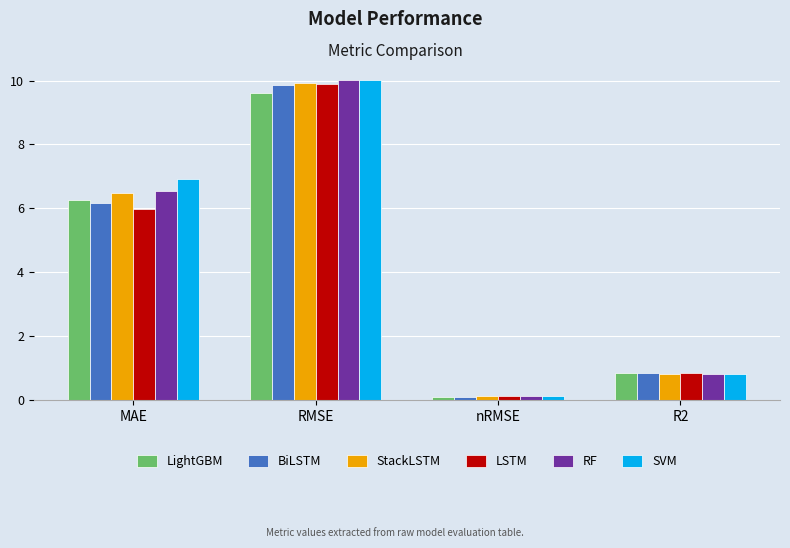

Reading left to right, what are all the values shown in this chart?

LightGBM: MAE=6.3	RMSE=9.6	nRMSE=0.1	R2=0.8
BiLSTM: MAE=6.2	RMSE=9.9	nRMSE=0.1	R2=0.8
StackLSTM: MAE=6.5	RMSE=9.9	nRMSE=0.1	R2=0.8
LSTM: MAE=6.0	RMSE=9.9	nRMSE=0.1	R2=0.8
RF: MAE=6.6	RMSE=10.0	nRMSE=0.1	R2=0.8
SVM: MAE=6.9	RMSE=10.0	nRMSE=0.1	R2=0.8